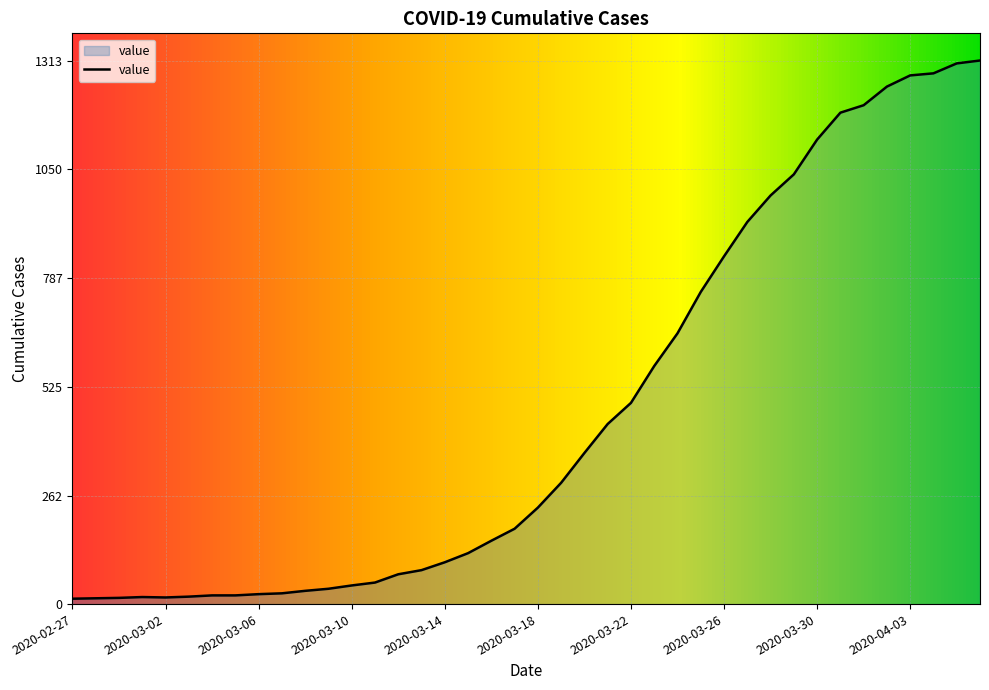

What is the difference between the maximum and minimum values?

1300